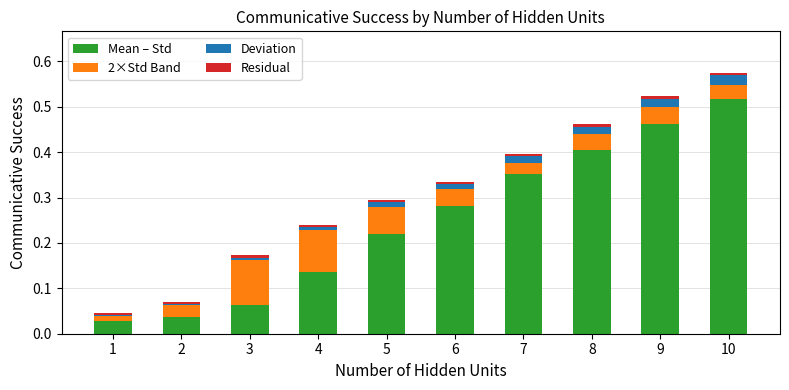

How many series are shown in this chart?

4